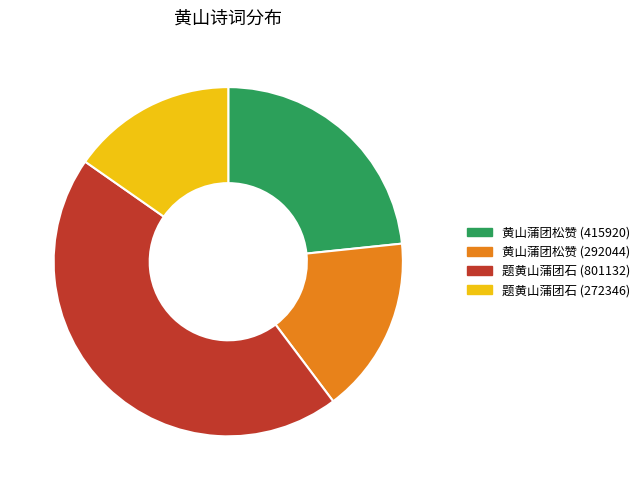

Is there any slice that represents more than half of the pie?

No